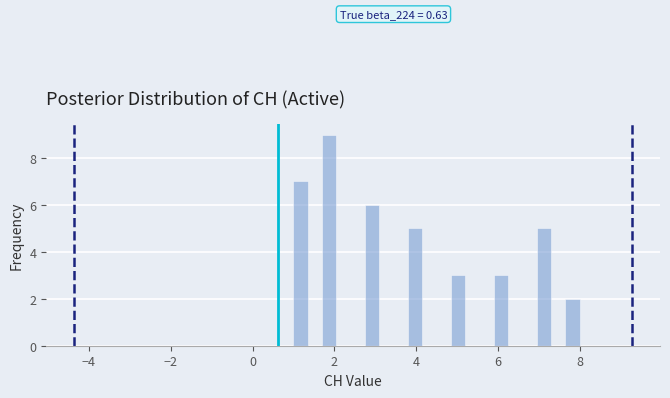

Around what value on the x-axis is the tallest bar? Give the approximate position of its centre, as read against the axis.

1.8